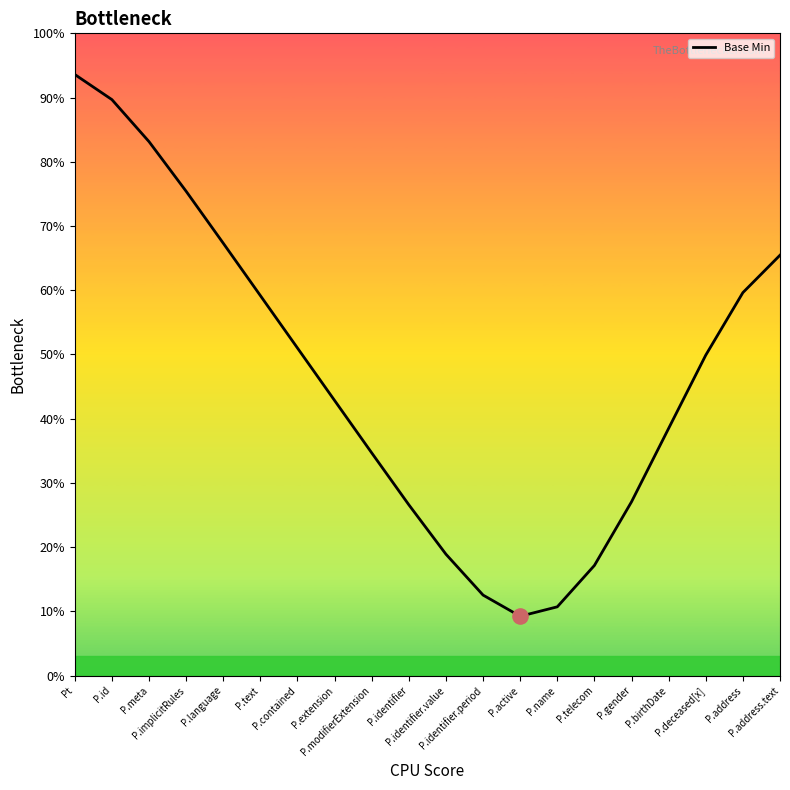

Between P.active and P.identifier.period, which is larger?

P.identifier.period